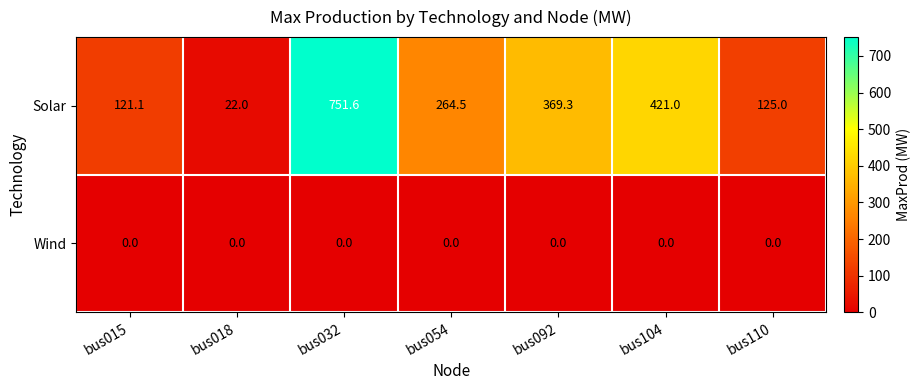

Rank the series at bus092 from lowest to highest value.

Wind, Solar